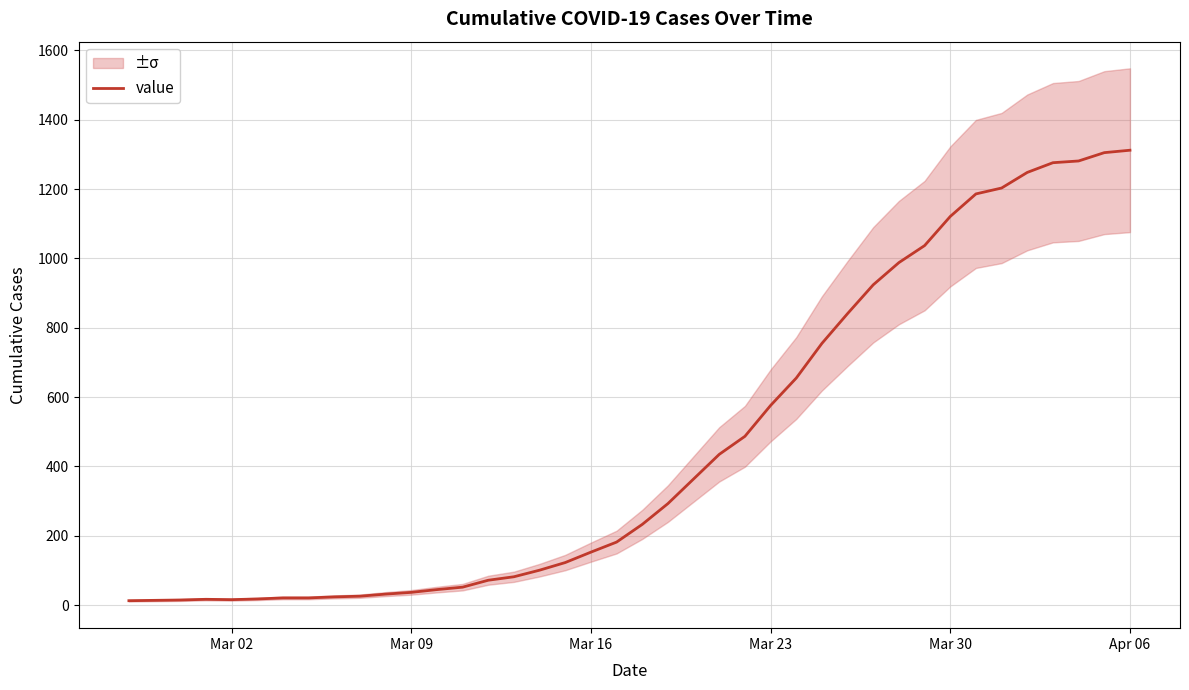

Is this an area chart (filled region under the line)?

No